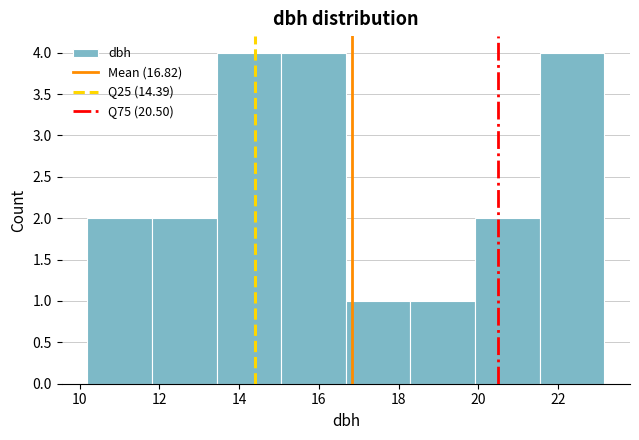

Reading left to right, transcribe this chart: for each bar, give the range it covers on the x-axis and its height. Neither the bar edges nor the heights are printed on the chart, so give them approximately, as read against the axes.

10.2 to 11.8: 2
11.8 to 13.4: 2
13.4 to 15.0: 4
15.0 to 16.6: 4
16.6 to 18.2: 1
18.2 to 20.0: 1
20.0 to 21.6: 2
21.6 to 23.2: 4